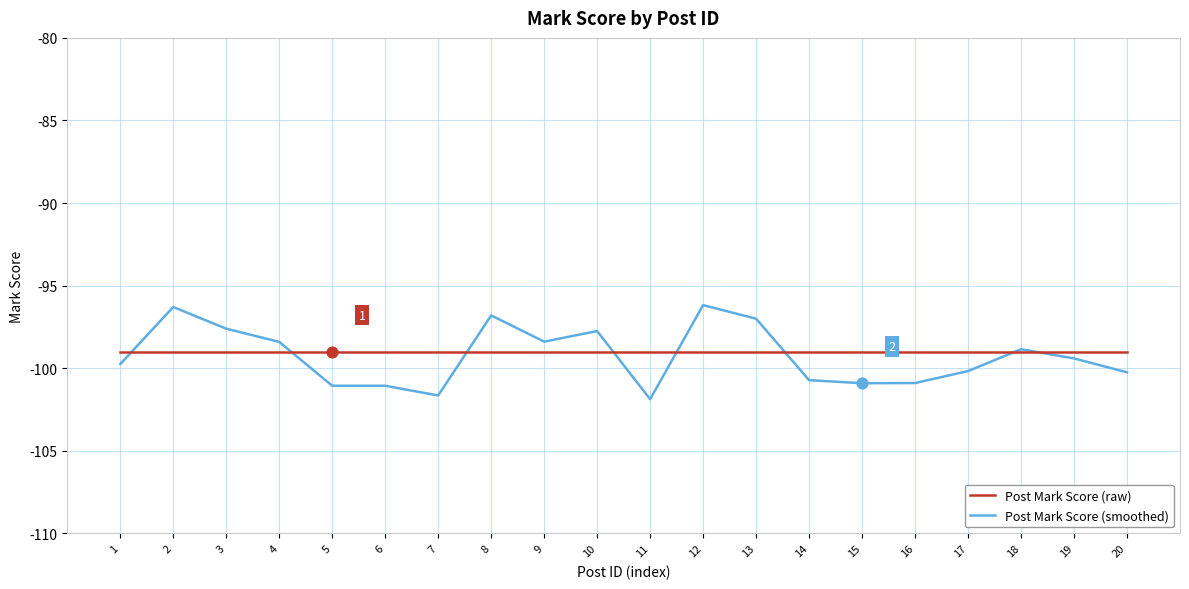

What is the difference between the highest and lowest values at 11?

2.9